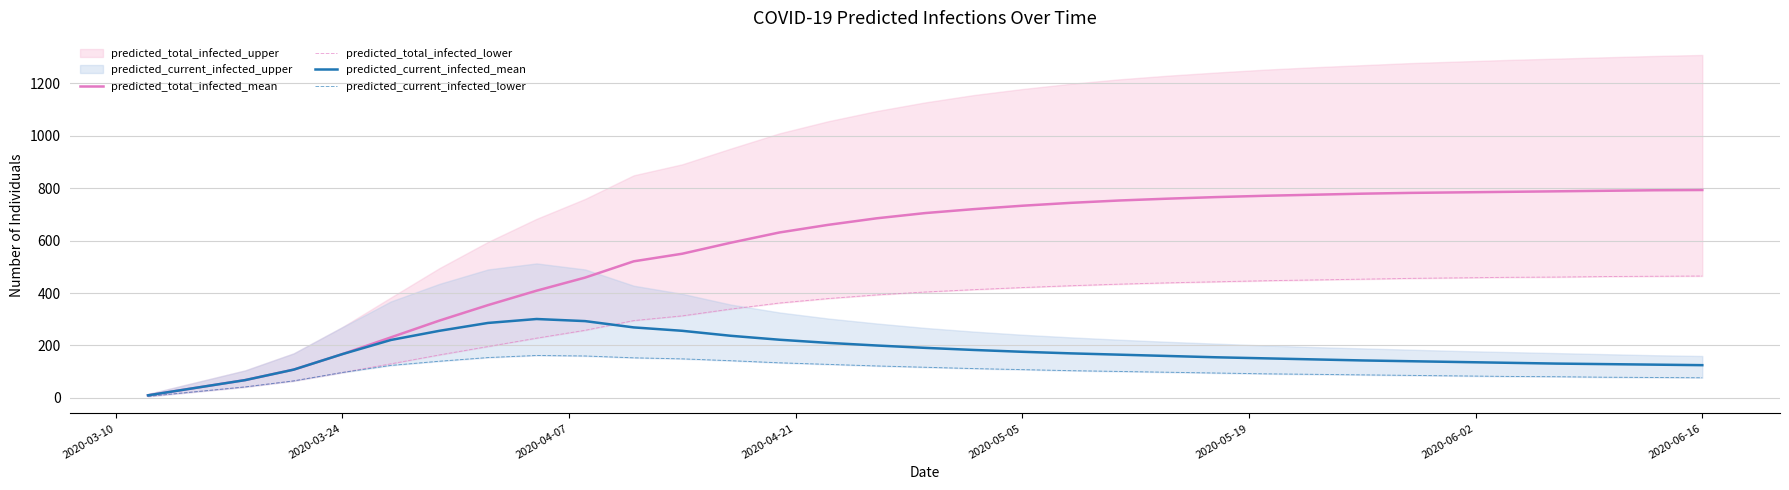

What is the maximum value for predicted_current_infected_mean?

301